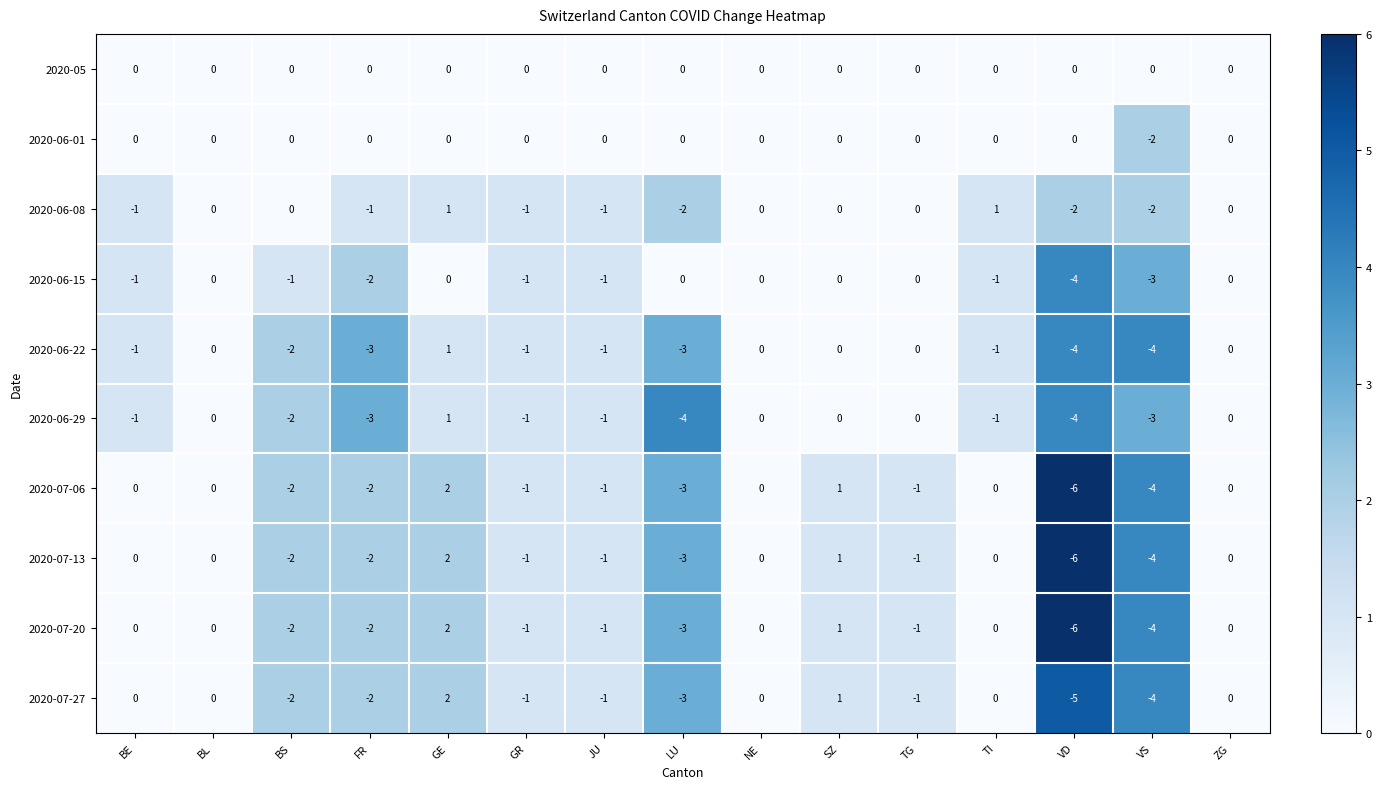

The 2020-07-13 series shows 5 at BE. True or false?

False